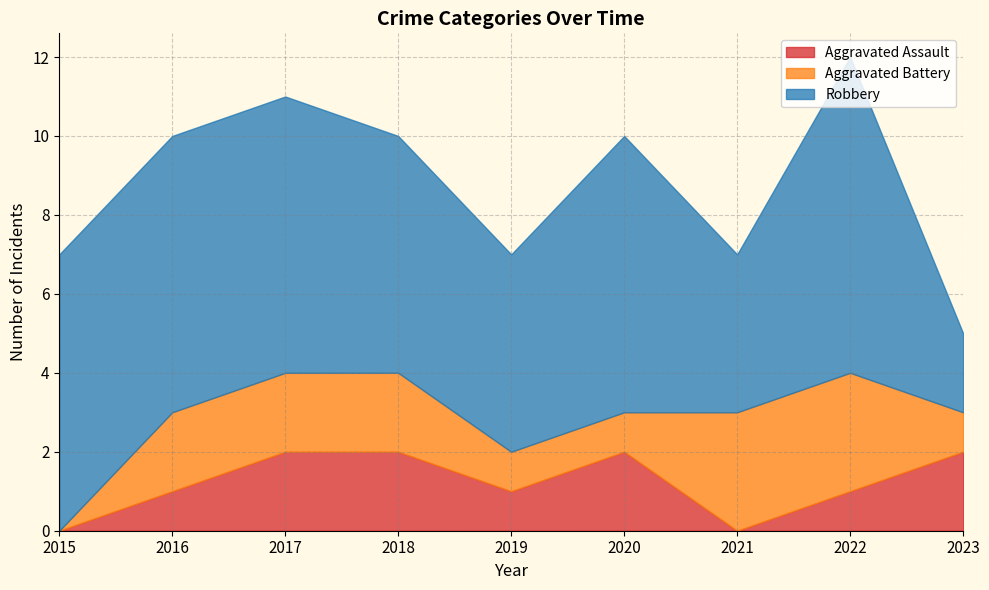

Where is Aggravated Assault nearest to the value 1?

2016